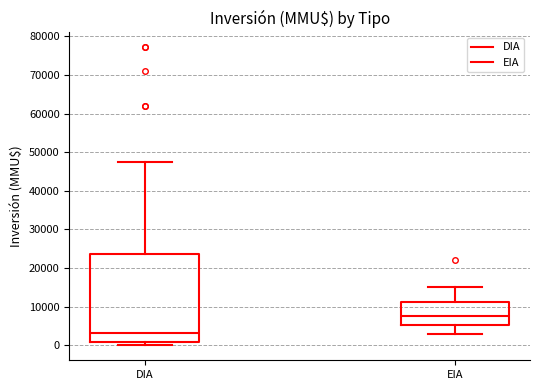

Which box has the highest median line?

EIA